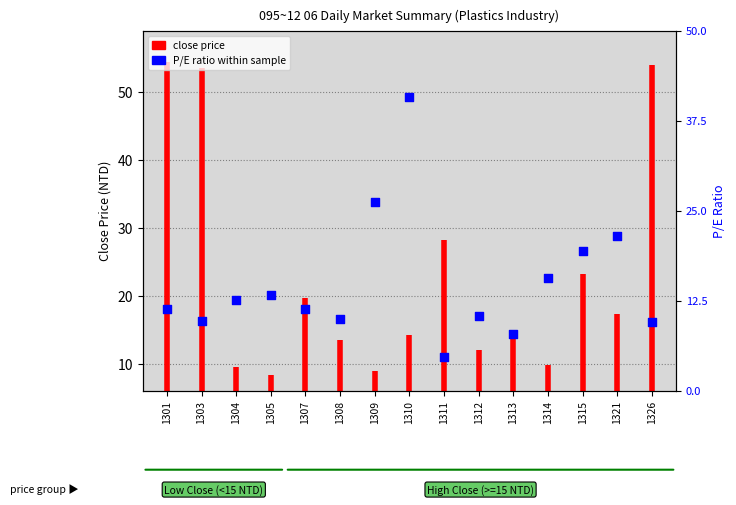

What is the change in value from 1305 to 1307?

-1.9